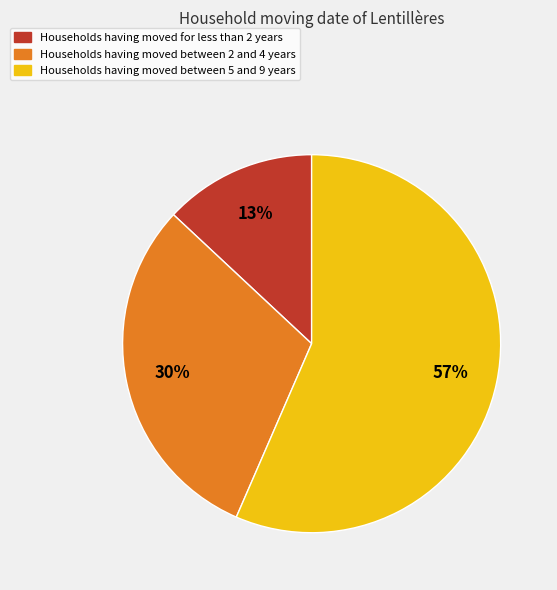

How many slices are in this pie chart?

3